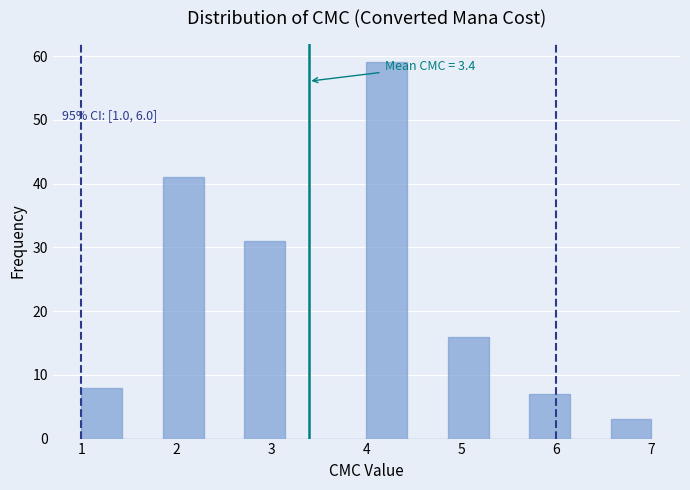

Which range on the x-axis has the tallest bar?

4.0 to 4.4